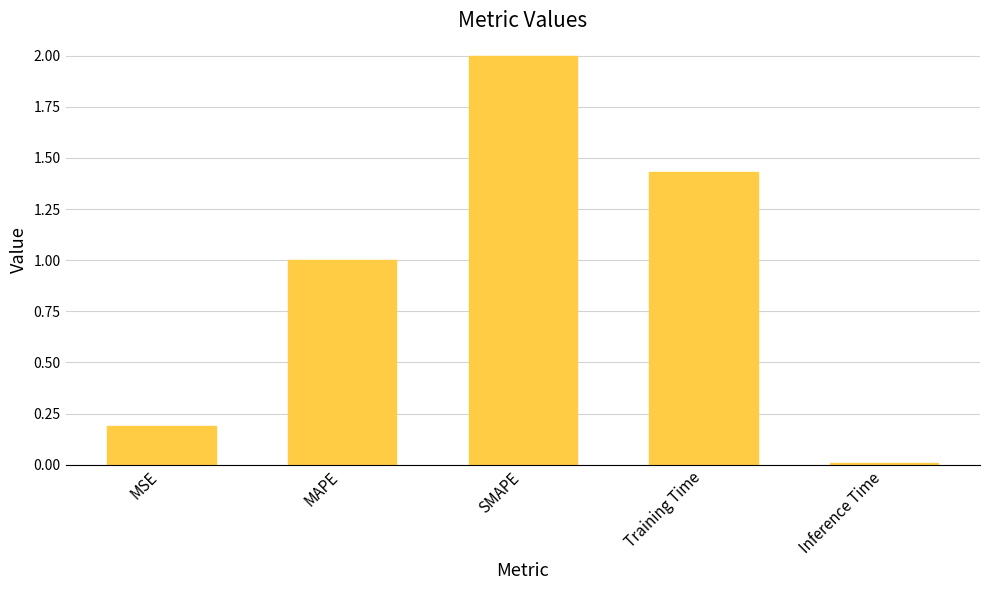

What value does the data have at MSE?

0.2